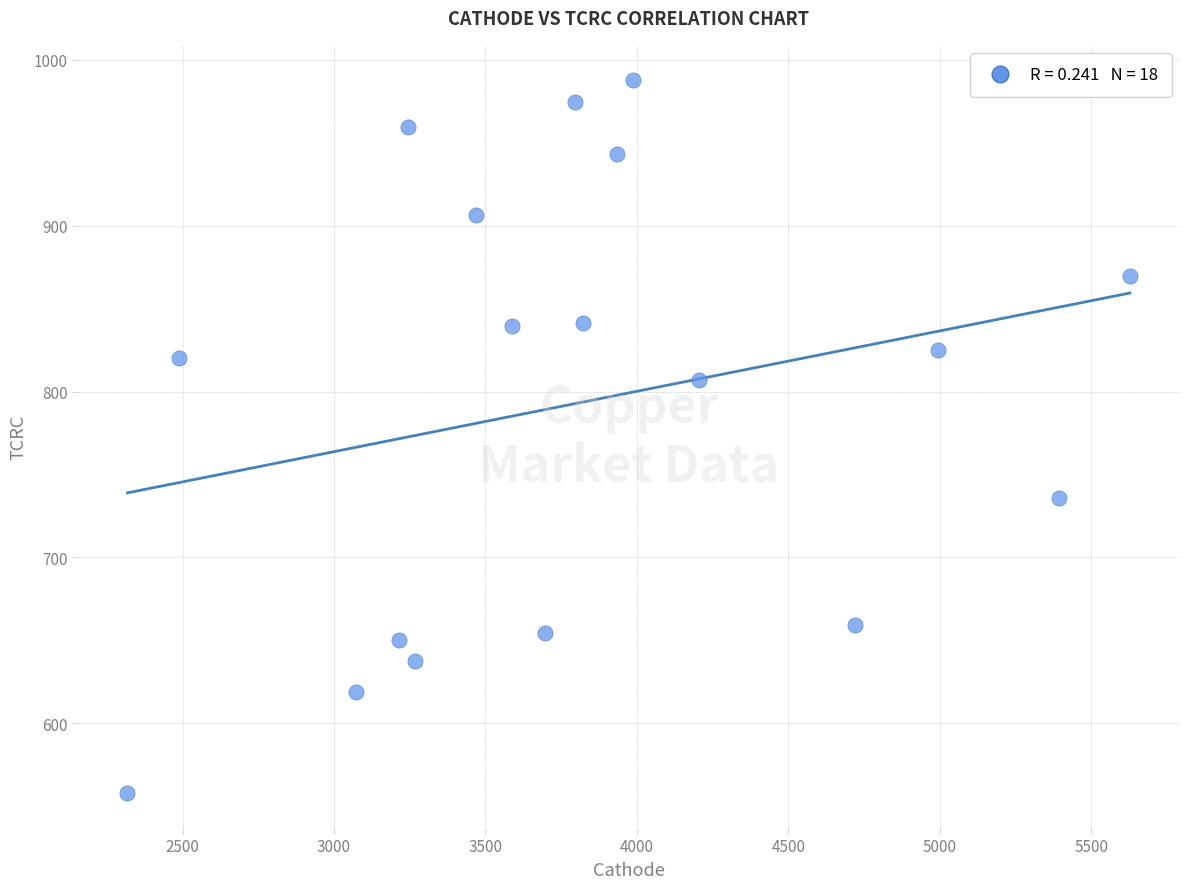

What is the range of X values (max minus min)?

3309.9